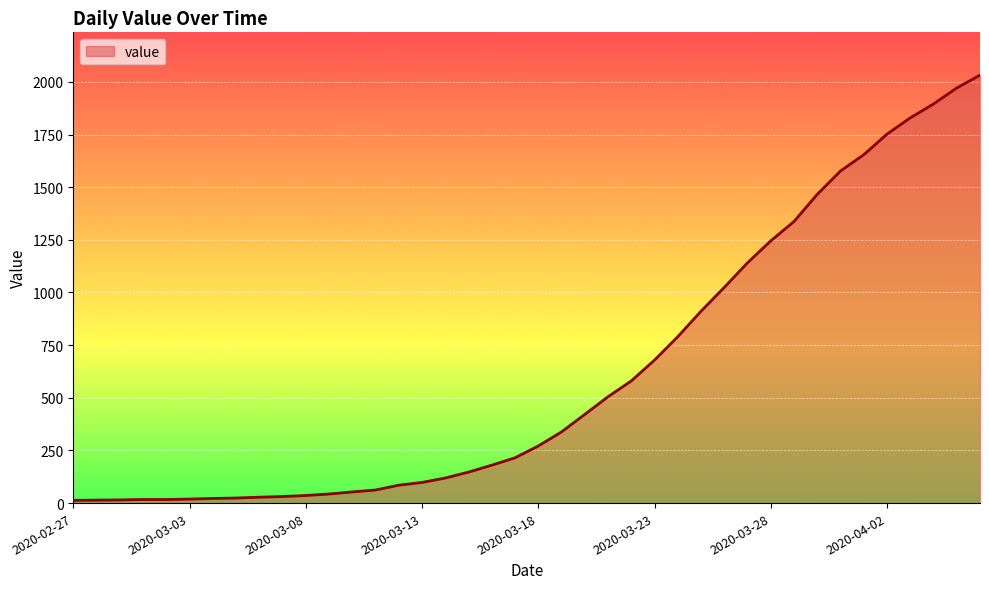

What is the difference between the maximum and minimum values?

2019